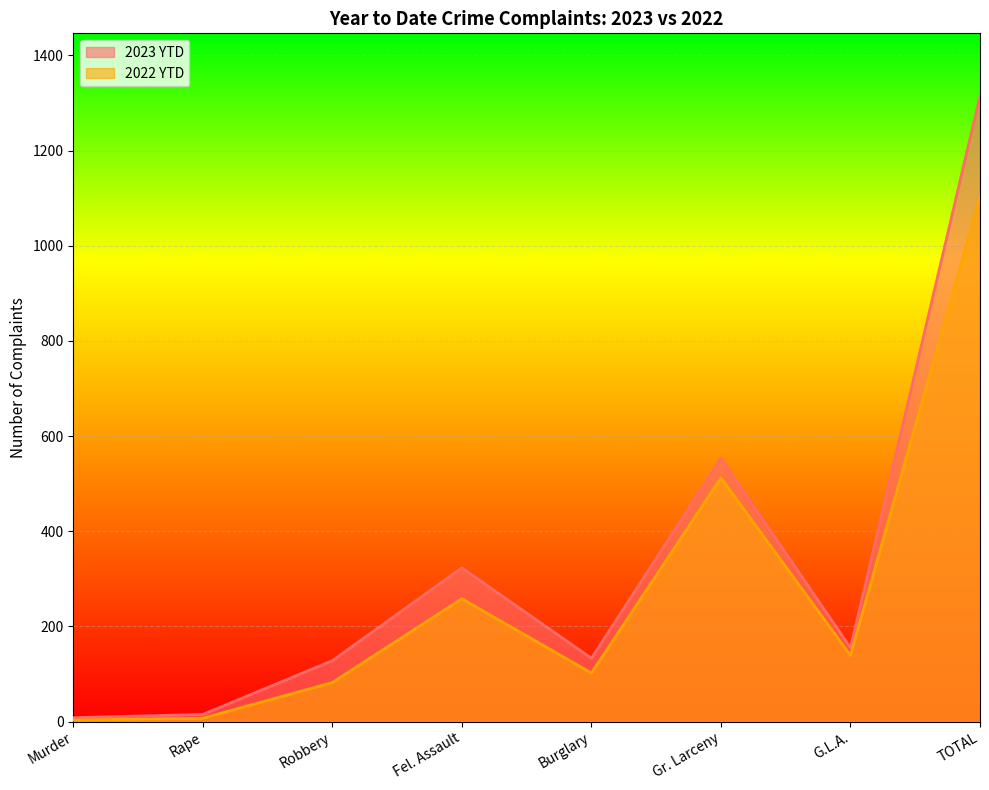

What is the total value across all series at G.L.A.?

294